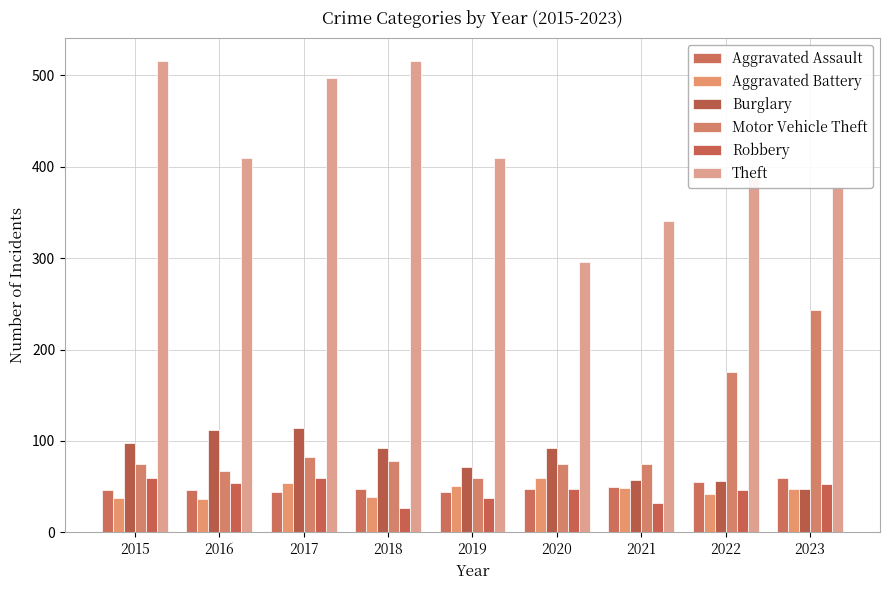

Is it true that Motor Vehicle Theft equals 99 at 2015?

False